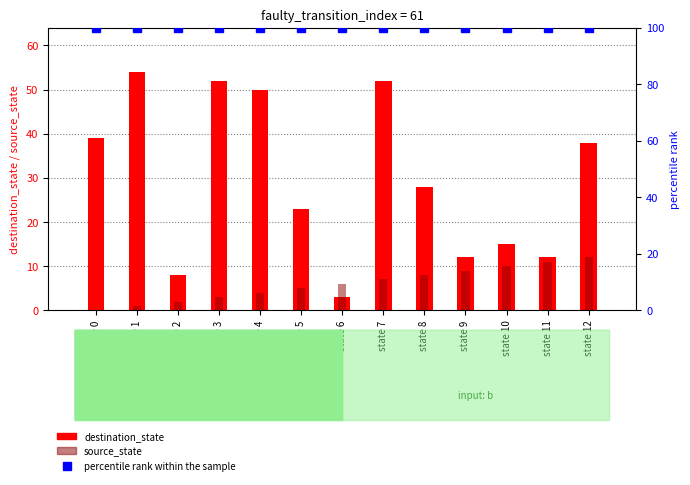

Does the chart contain stacked bars?

No